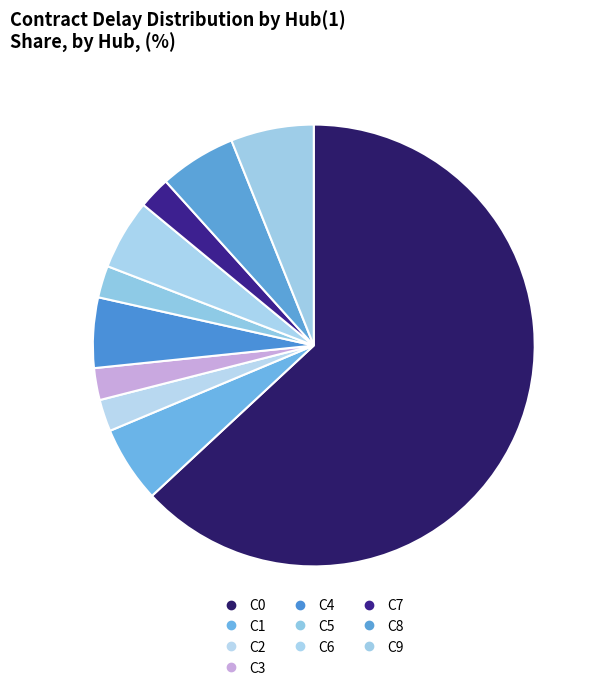

How many slices are in this pie chart?

10